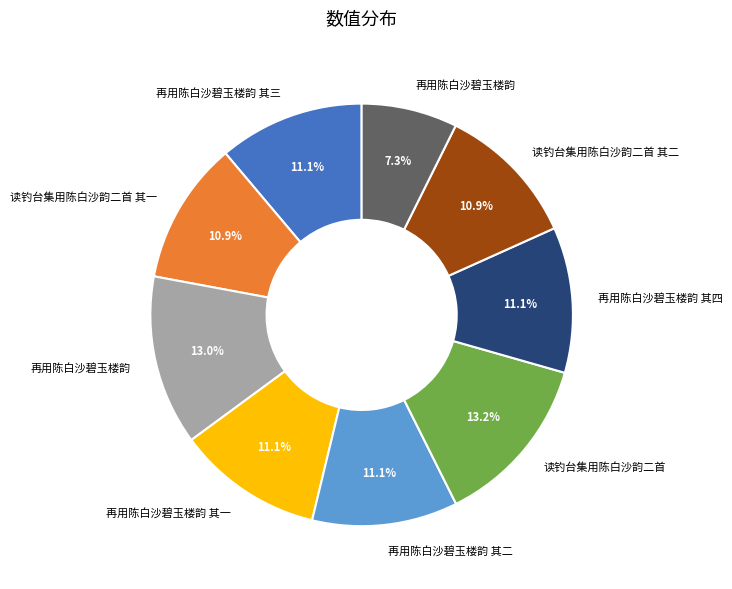

Is there any slice that represents more than half of the pie?

No